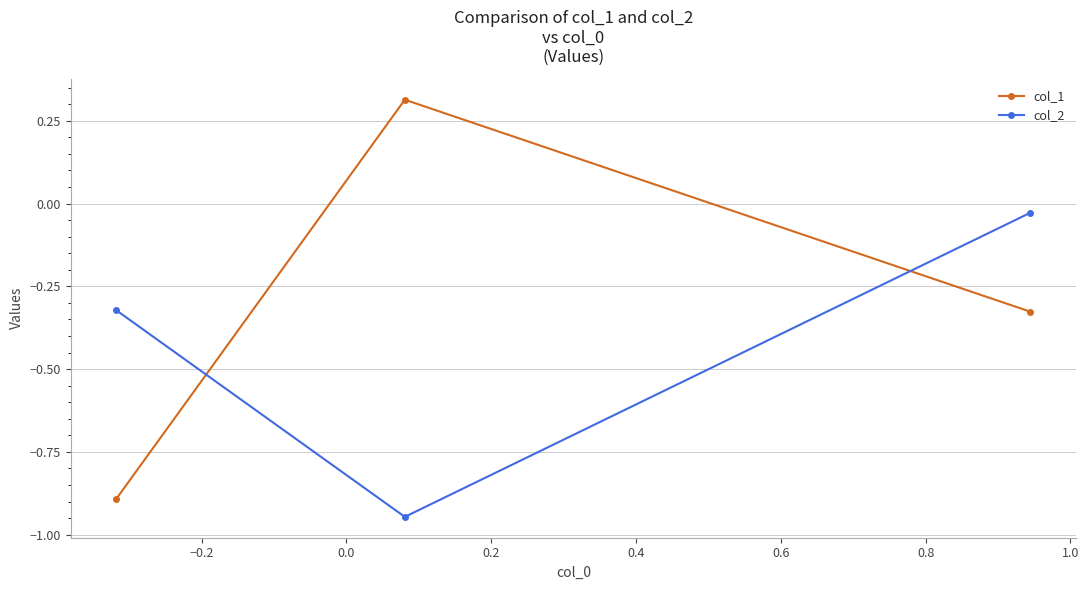

What is the difference between the maximum and second lowest values in the col_1 series?

0.6